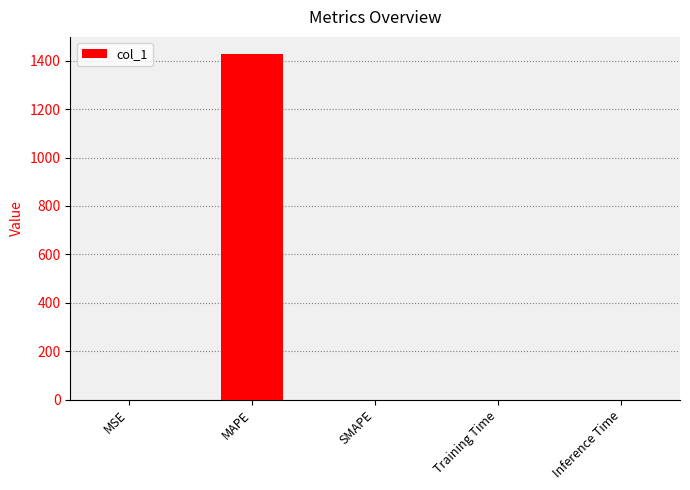

What is the sum of all values?

1427.0